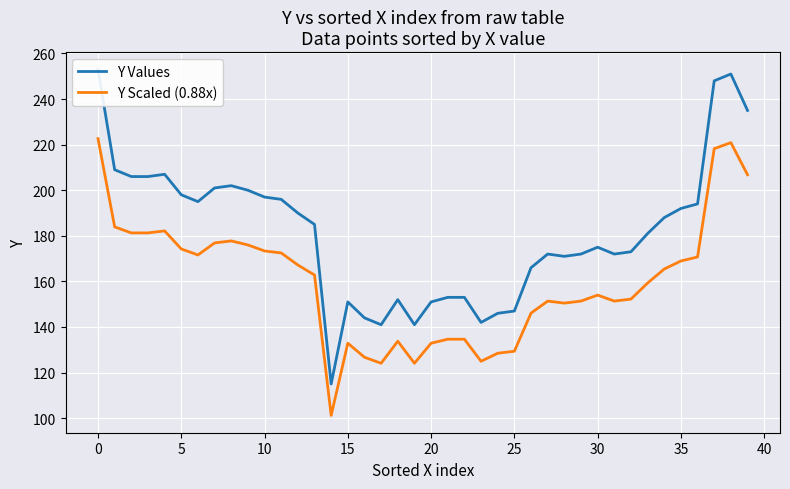

Which series has the largest range (max minus min)?

Y Values